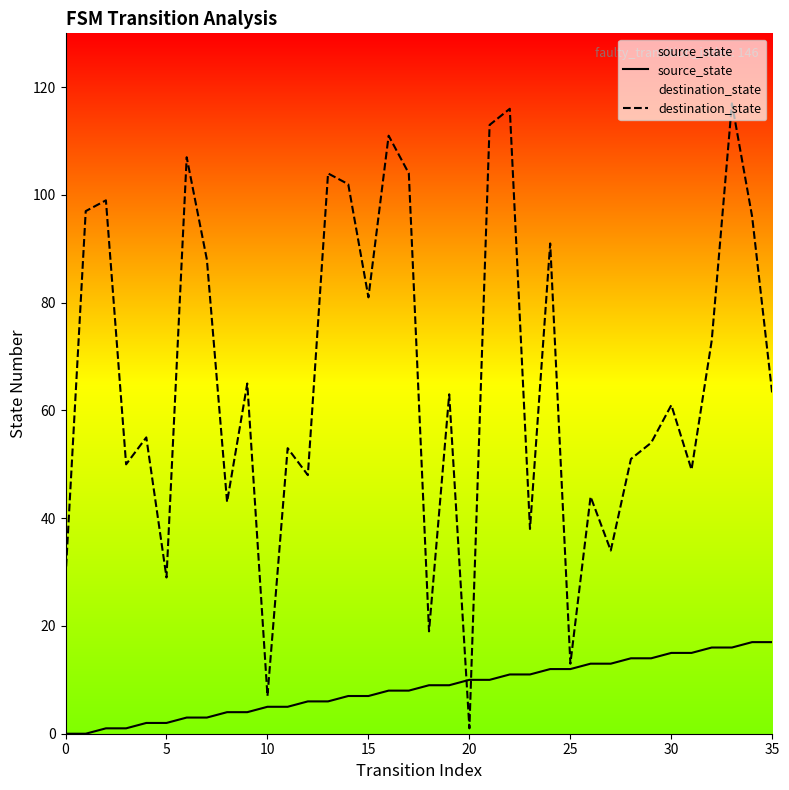

True or false: destination_state and source_state intersect in this chart.

True